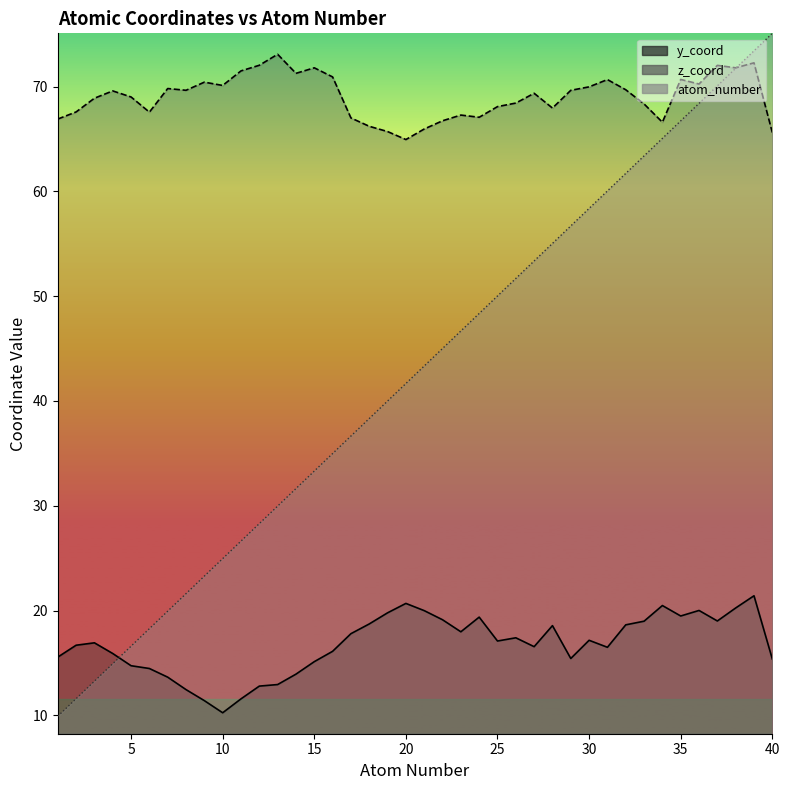

The atom_number series shows 93.2 at 29. True or false?

False